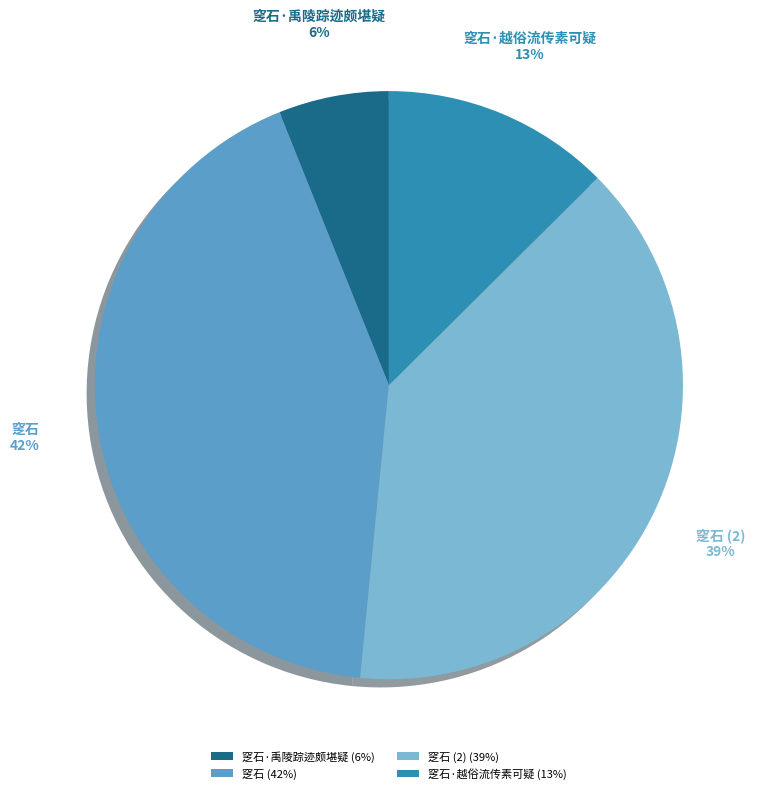

The 窆石 slice represents 54% of the pie. True or false?

False